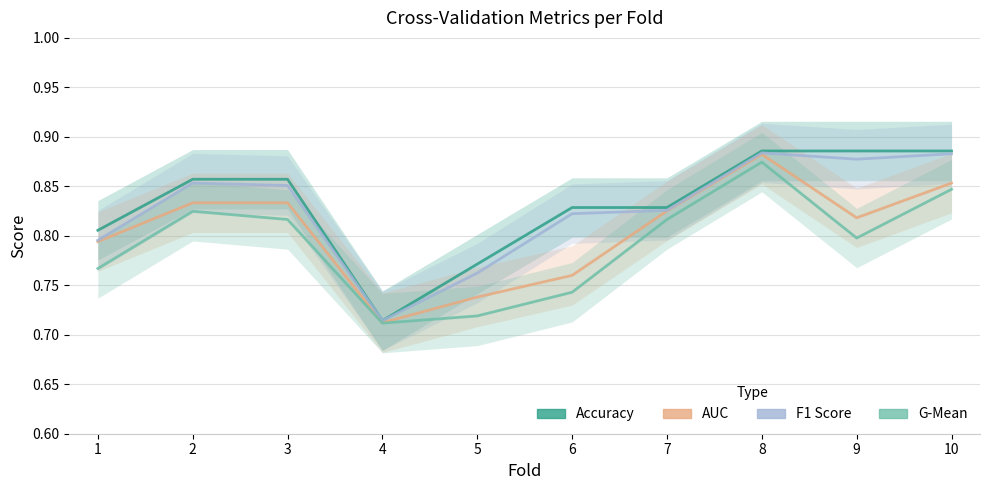

Count the number of data series in this chart.

4